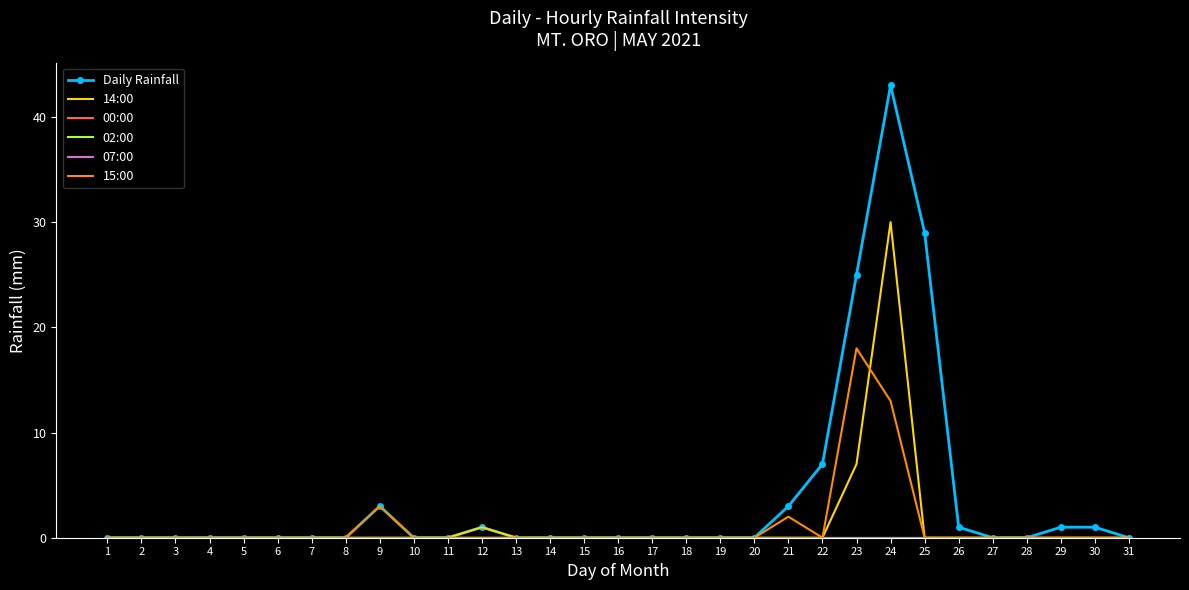

The value of Daily Rainfall at 17 is 0. True or false?

True